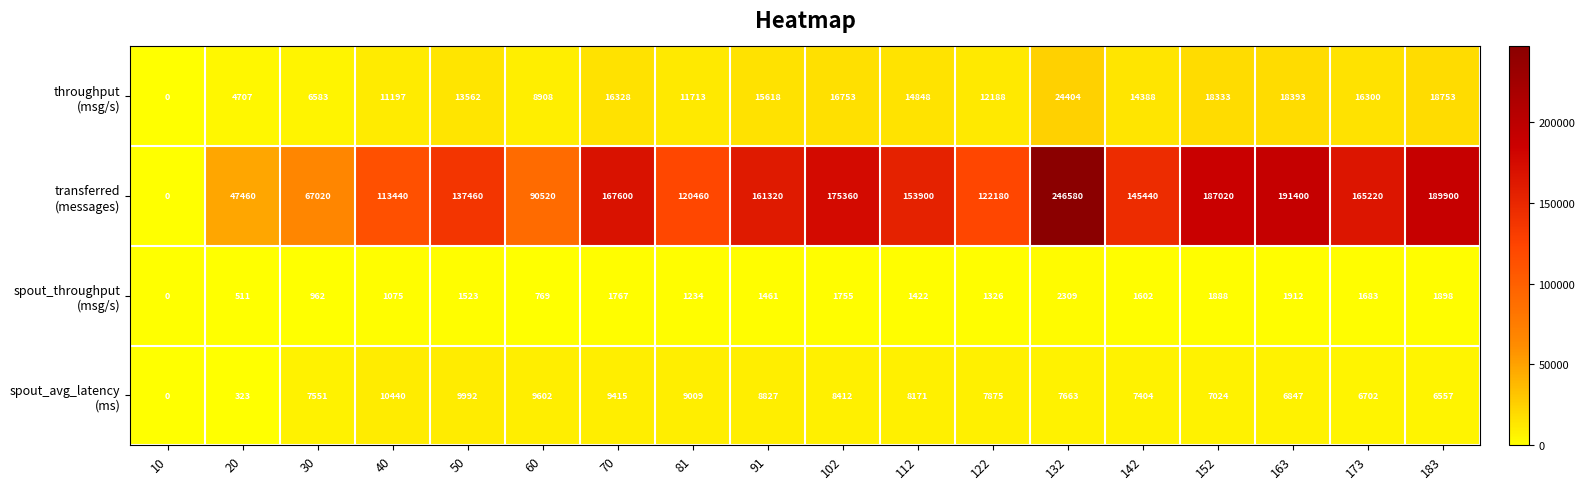

At which category is the sum across all series the highest?

132